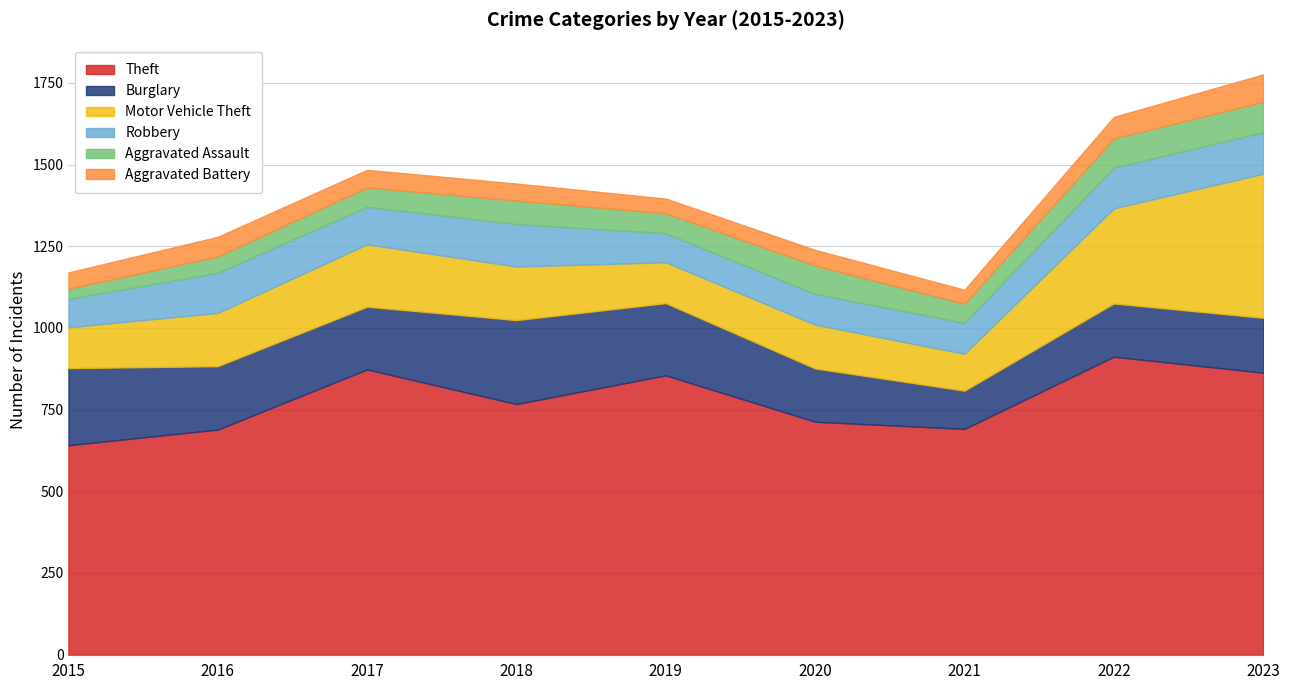

At 2017, list the series in order from largest to smallest.

Theft, Burglary, Motor Vehicle Theft, Robbery, Aggravated Assault, Aggravated Battery